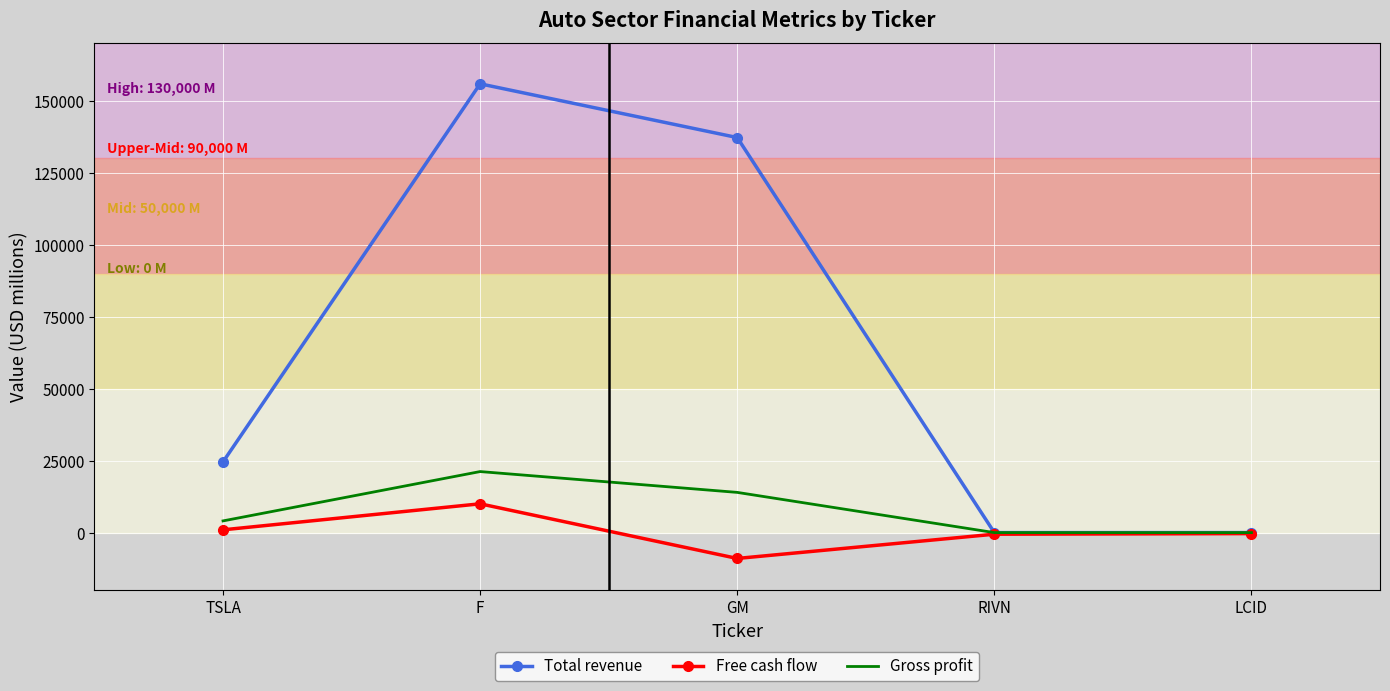

True or false: Total revenue has a value of 4.6 at LCID.

True